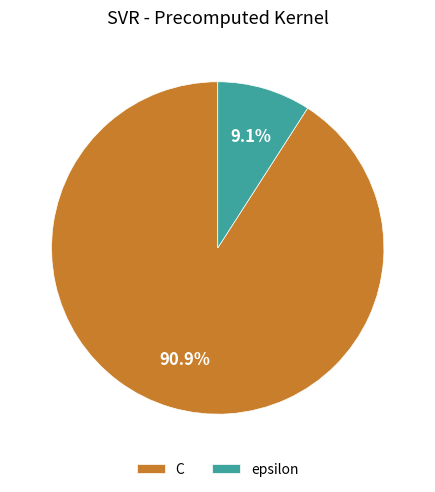

Which slice is the smallest?

epsilon